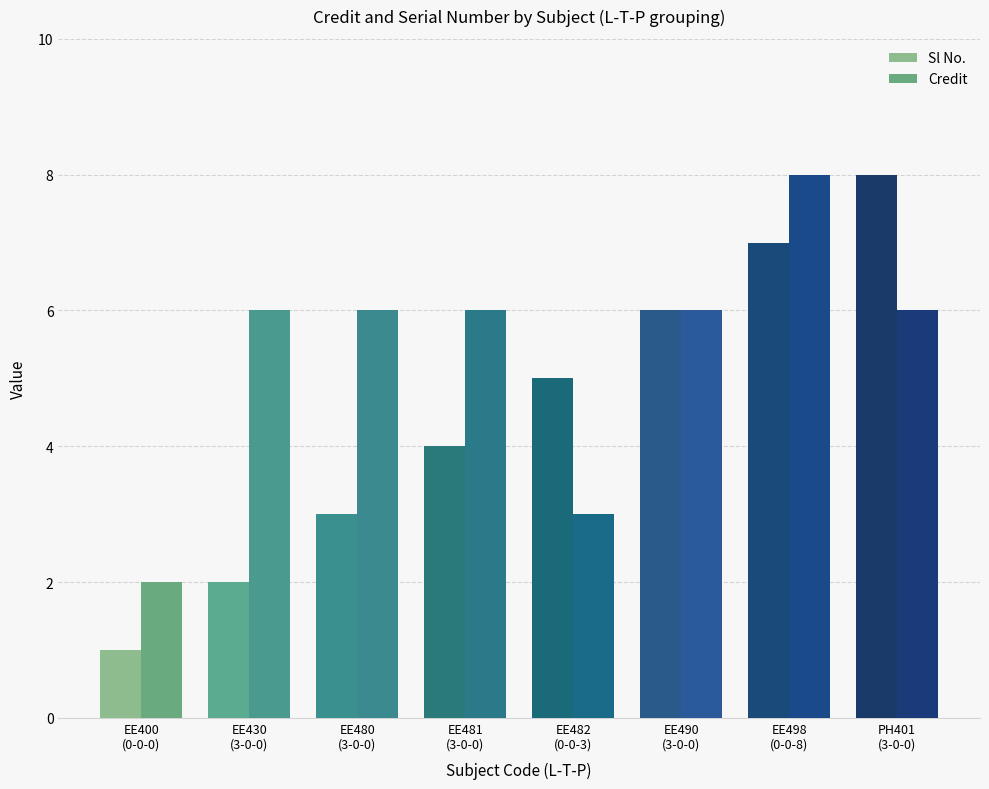

What is the sum of all Sl No. values?

36